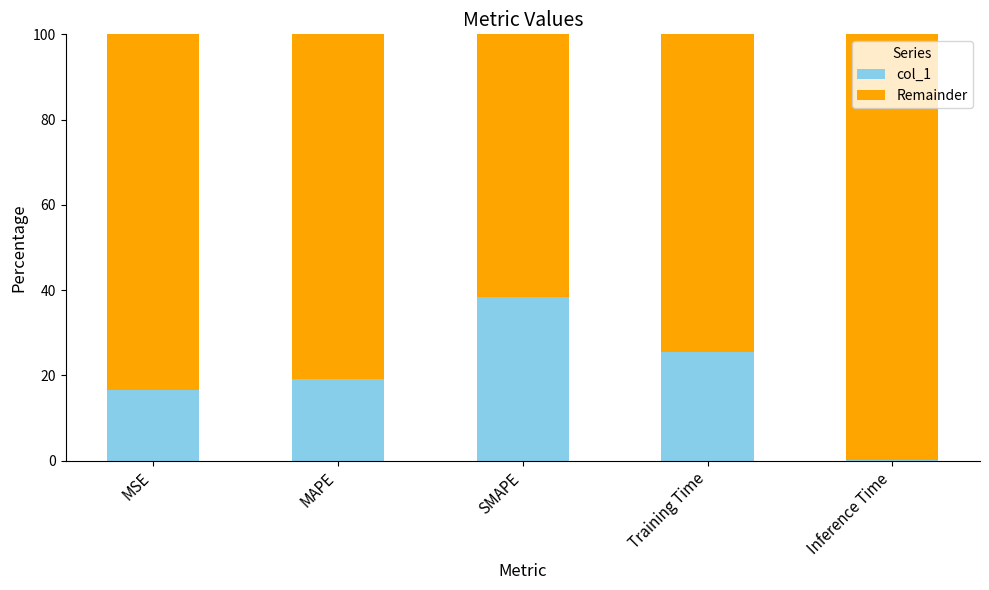

The col_1 series shows 38.8 at Training Time. True or false?

False